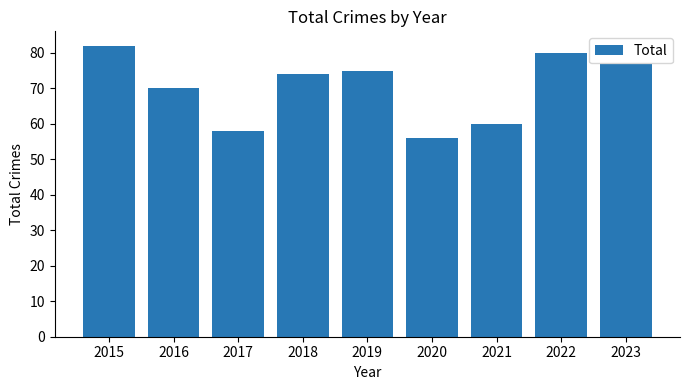

Reading right to left, extract all data points from this chart.

2023=77	2022=80	2021=60	2020=56	2019=75	2018=74	2017=58	2016=70	2015=82